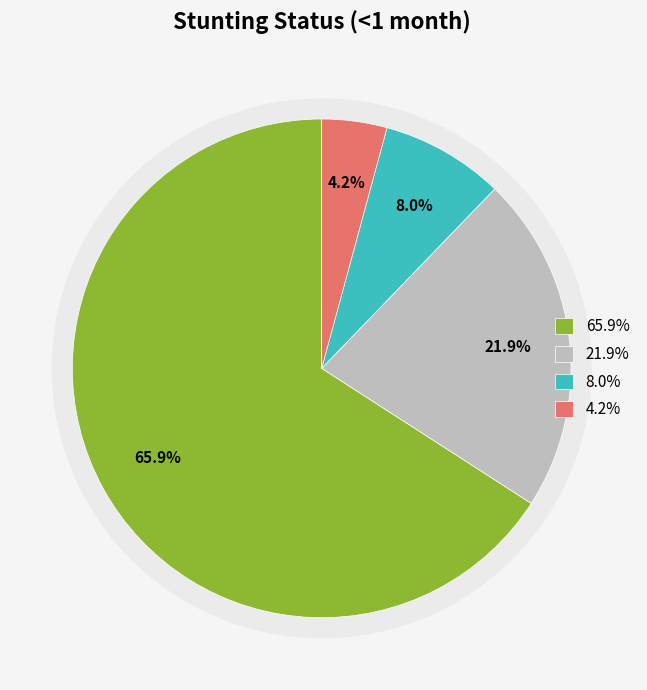

The Normal (HAZ-score > -1) slice represents 66% of the pie. True or false?

True